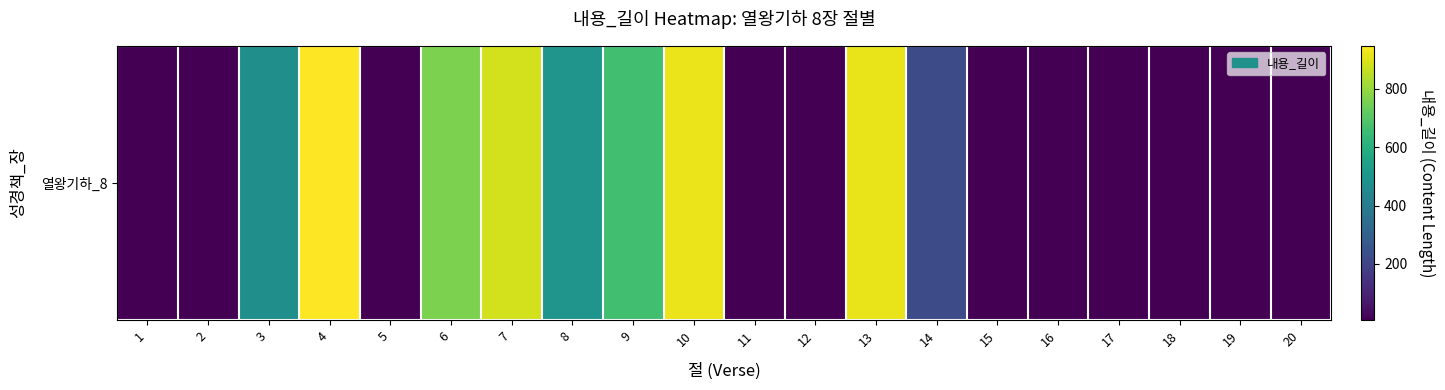

What is the difference between the second highest and second lowest values?

913